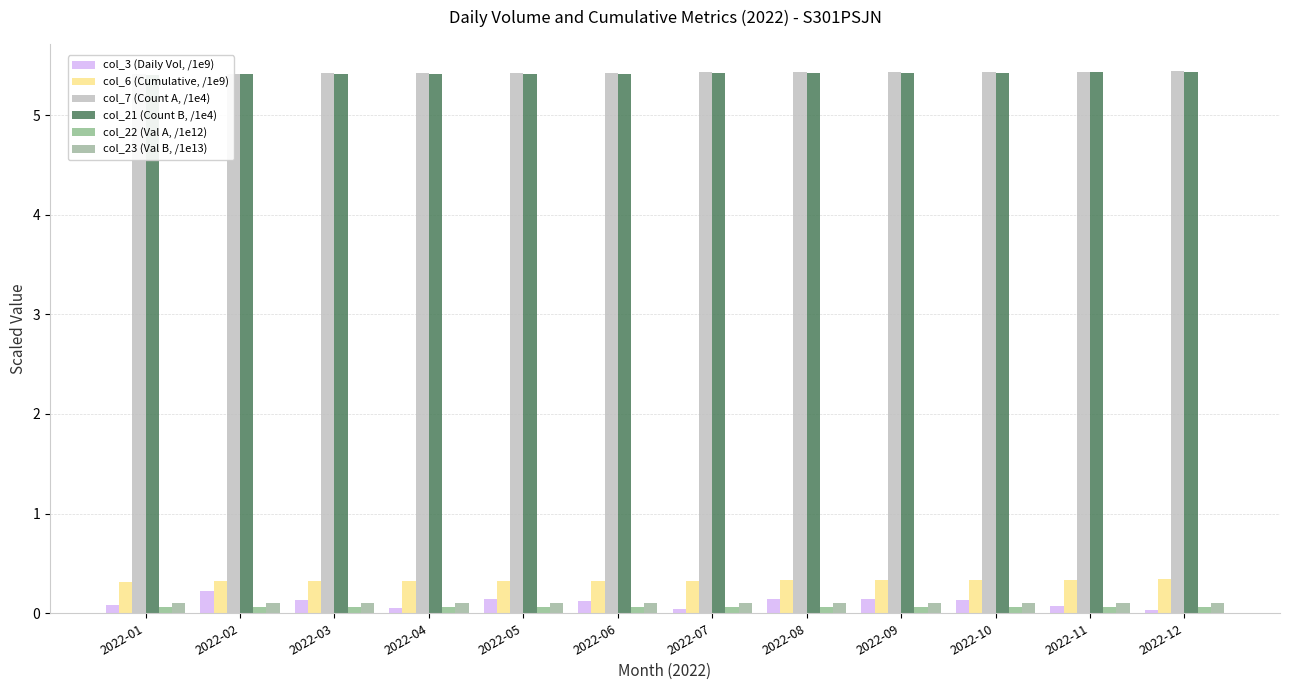

True or false: col_7 (Count A, /1e4) has a value of 5.4 at 2022-08.

True